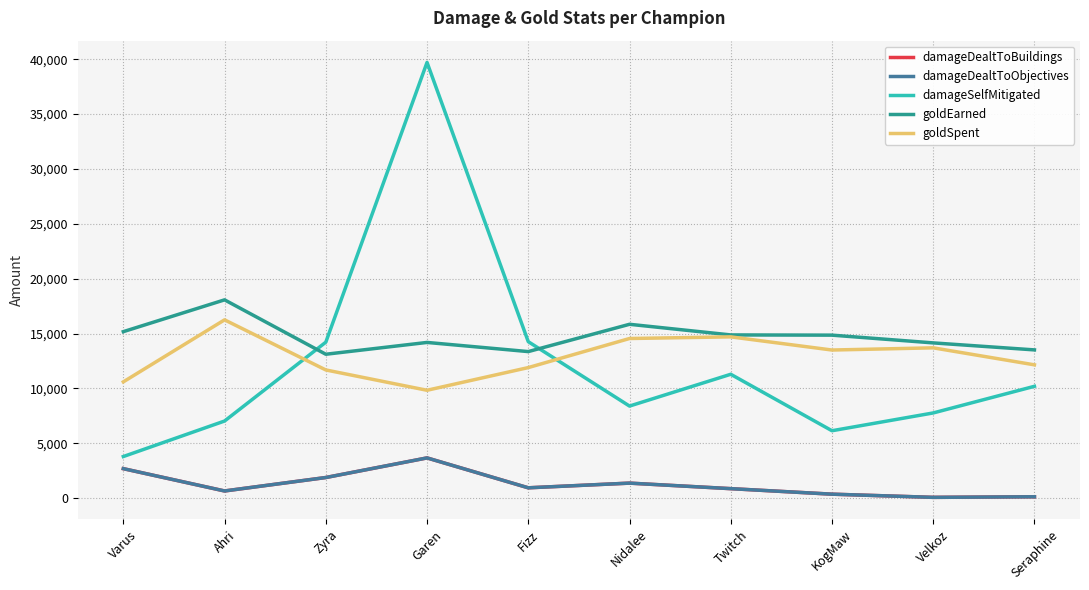

True or false: damageDealtToObjectives and goldSpent intersect in this chart.

False